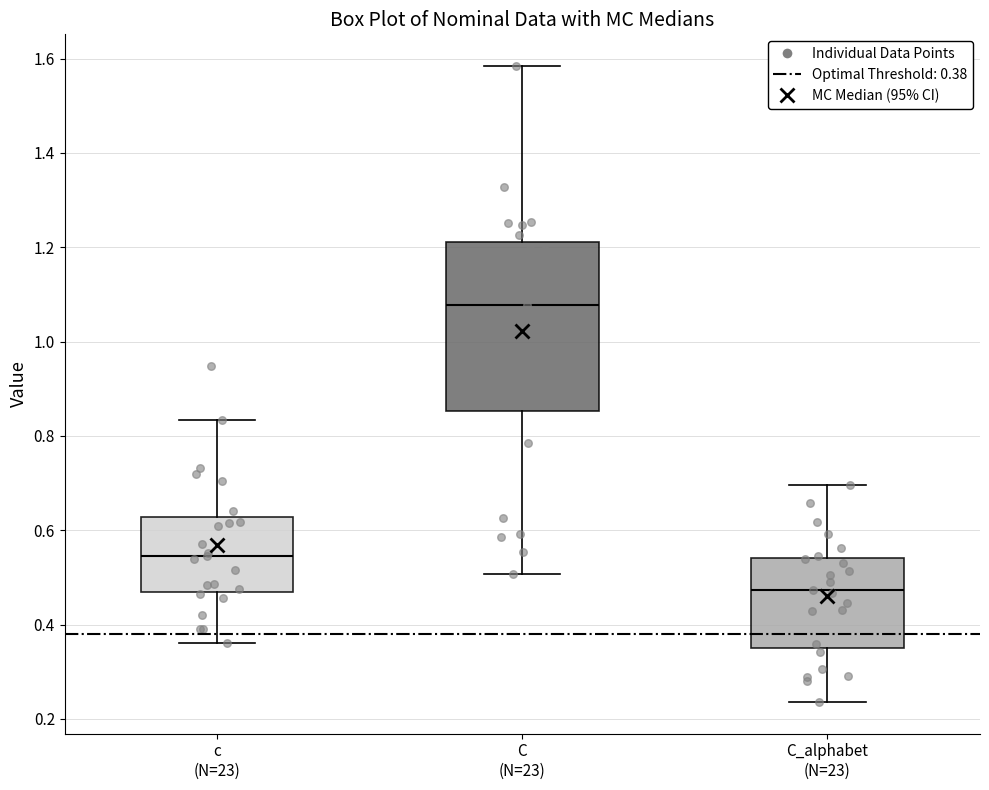

Reading left to right, transcribe this box plot: for each box, give where its median line is, the range the box spans, and where its two whiskers end, as read against the y-axis. The values are not printed on the chart, so give them approximately, as read against the axis.

c (N=23): median 0.54, box 0.46 to 0.62, whiskers 0.36 to 0.84
C (N=23): median 1.08, box 0.86 to 1.22, whiskers 0.50 to 1.58
C_alphabet (N=23): median 0.48, box 0.36 to 0.54, whiskers 0.24 to 0.70